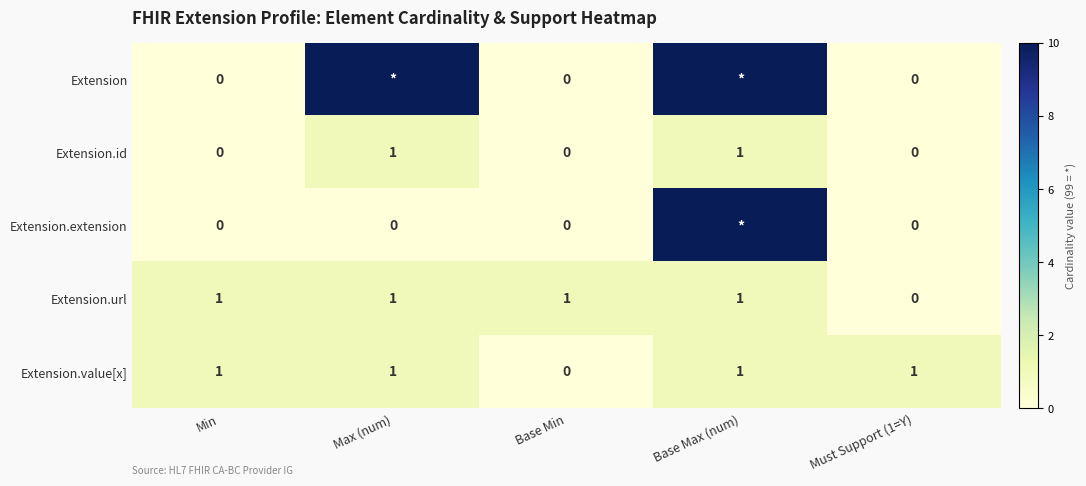

How many Extension.id values are between 0 and 1?

5